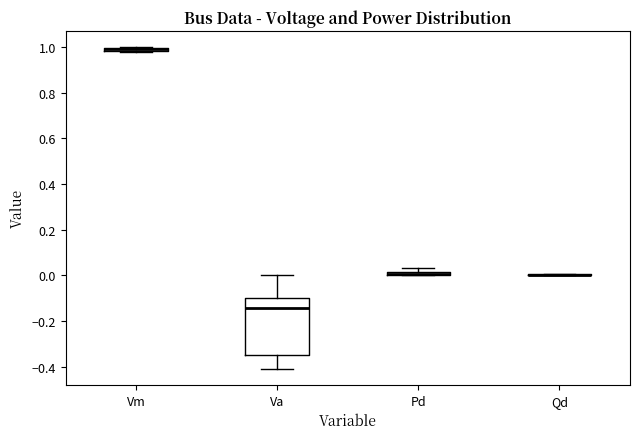

Where is the lower edge of the box for Pd on the y-axis? The values are not printed on the chart, so give them approximately, as read against the axis.

0.00